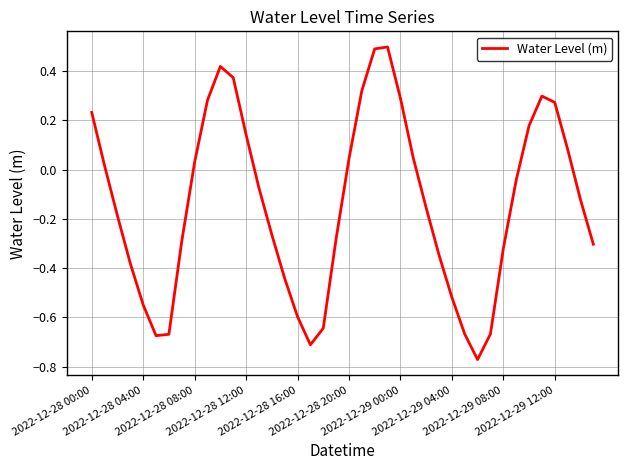

What is the maximum value shown in the chart?

0.5